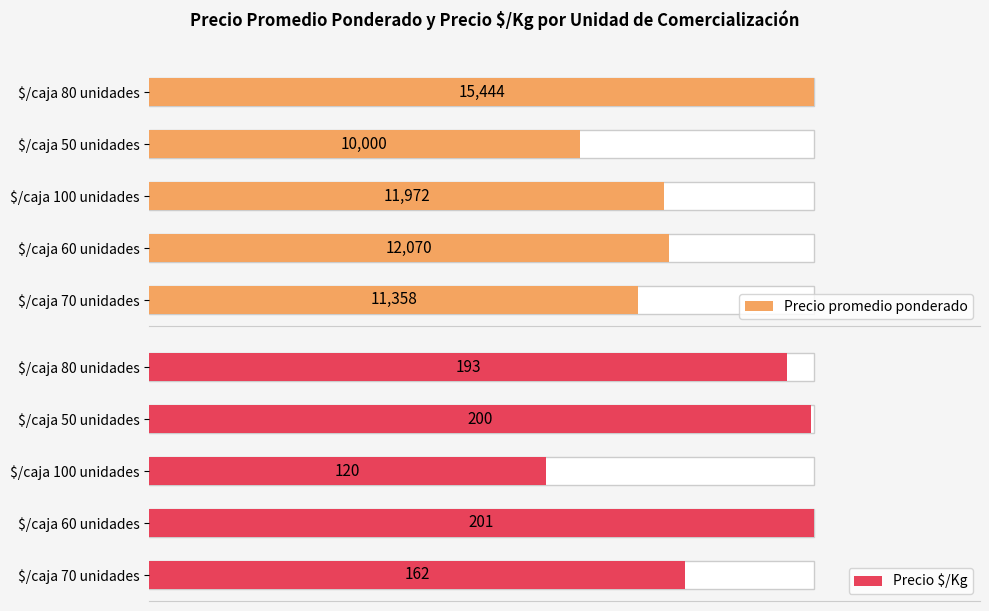

Count the number of categories in the chart.

5